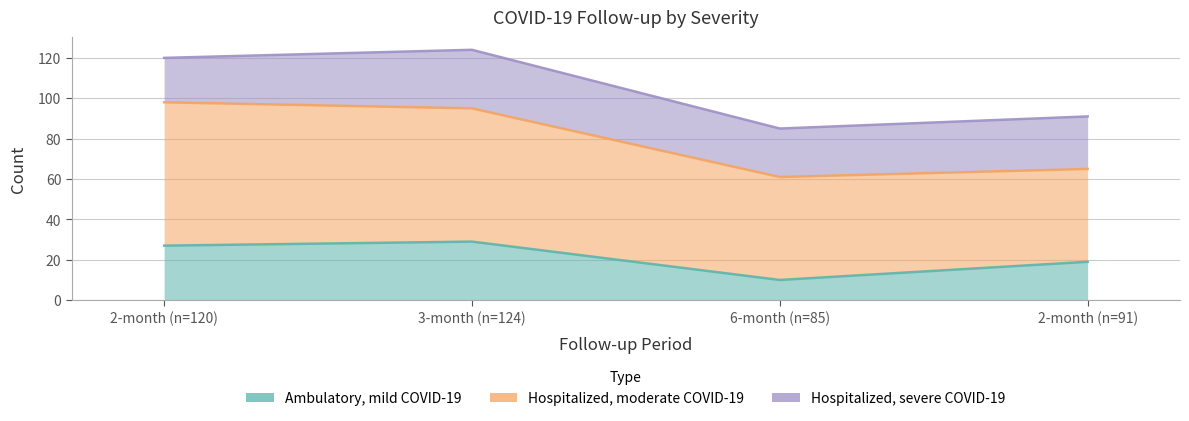

What is the label of the 1st point from the left?

2-month (n=120)